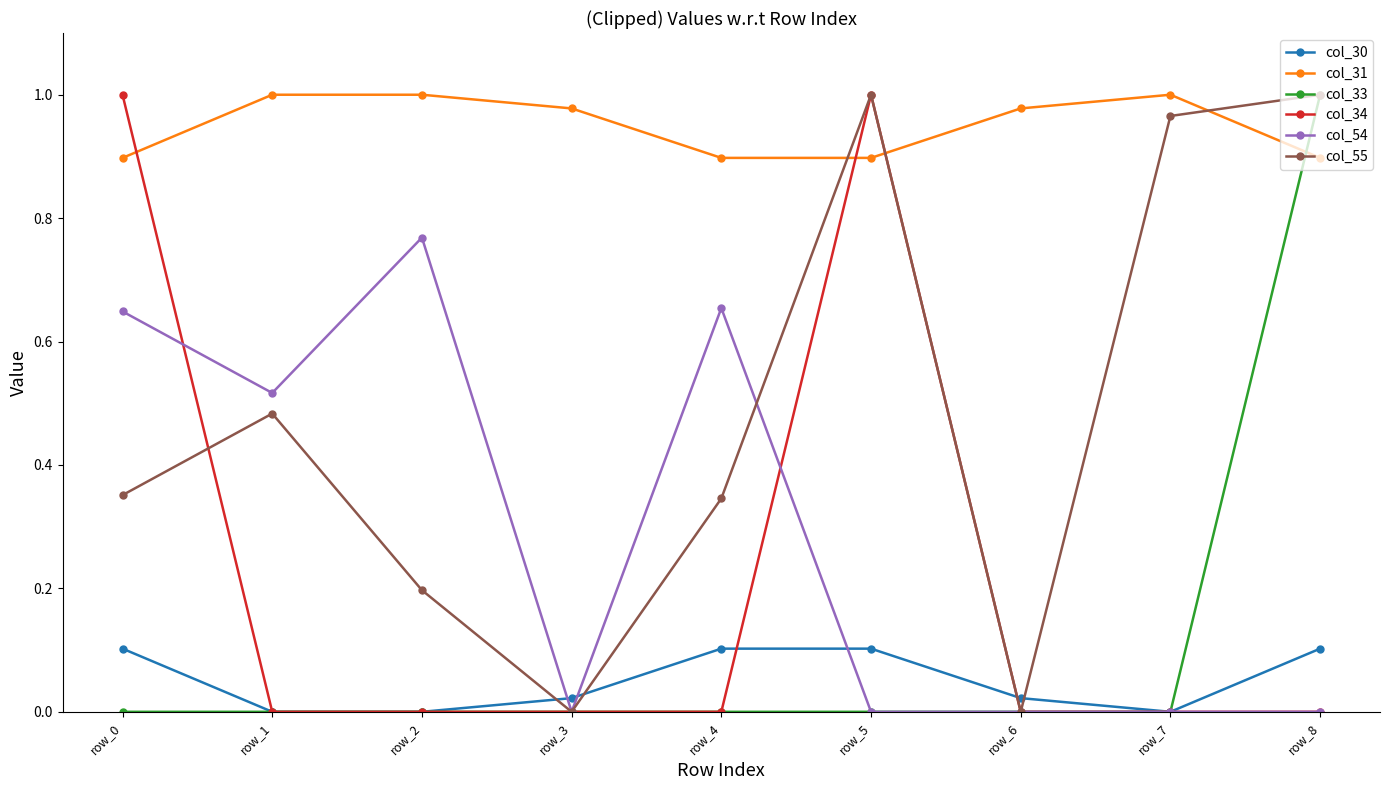

Is this an area chart (filled region under the line)?

No